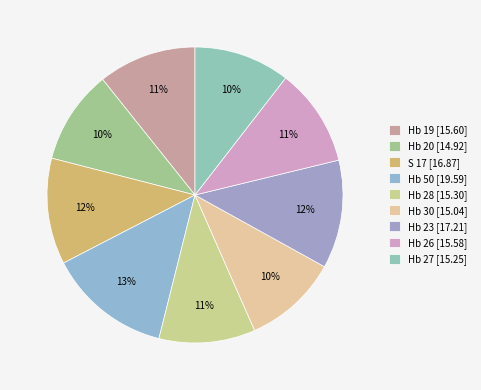

To the nearest percent, what is the combined percentage of Hb 30 and Hb 28?

21%